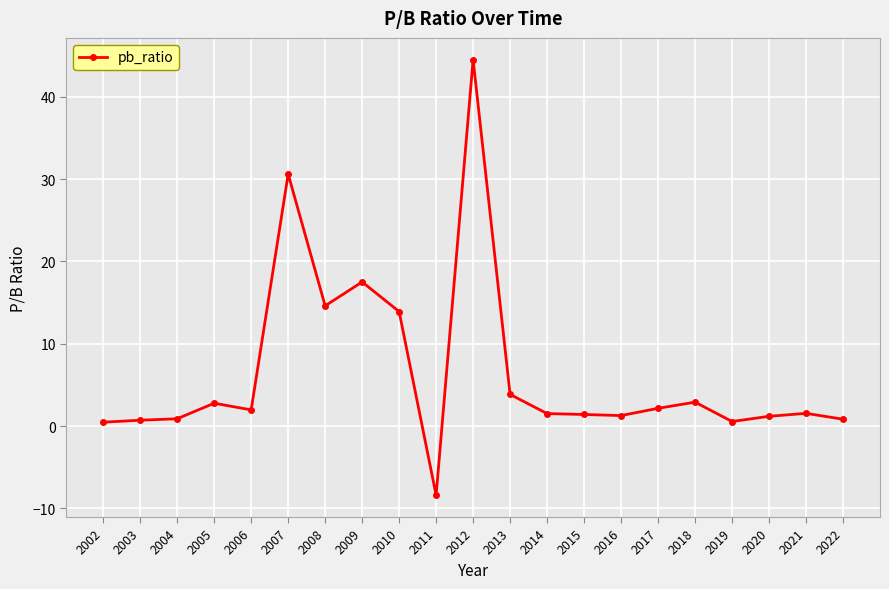

What is the ratio of the value at 2020 to the value at 2014?

0.8